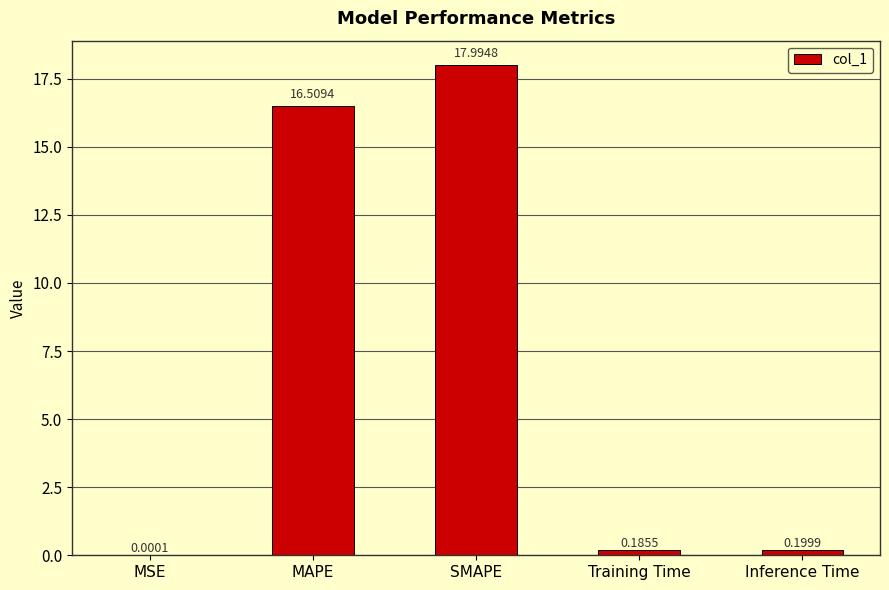

Which label corresponds to the largest value in the chart?

SMAPE